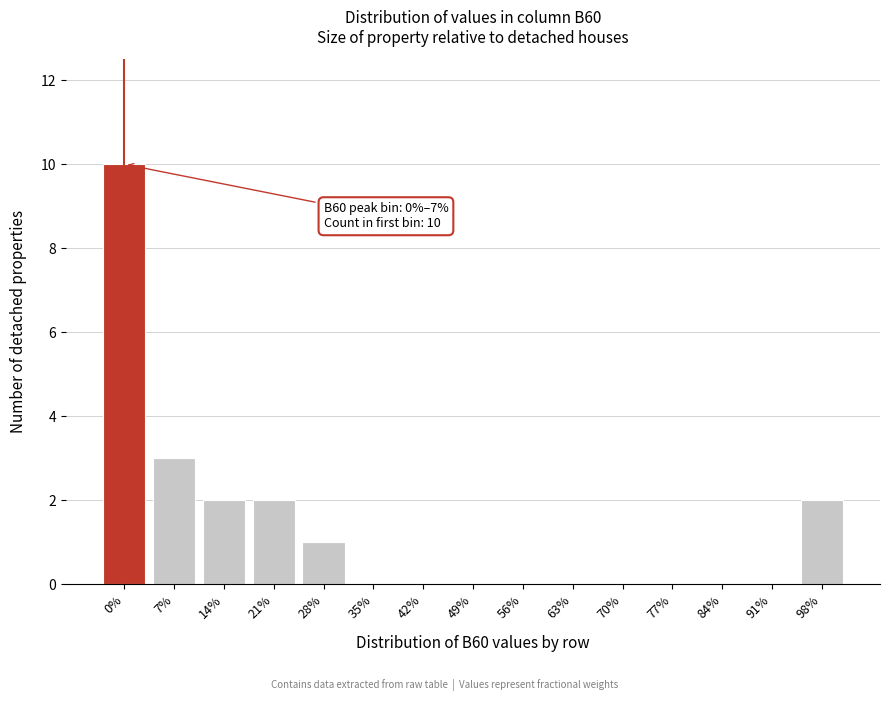

Reading left to right, extract all data points from this chart.

0%=10	7%=3	14%=2	21%=2	28%=1	35%=0	42%=0	49%=0	56%=0	63%=0	70%=0	77%=0	84%=0	91%=0	98%=2